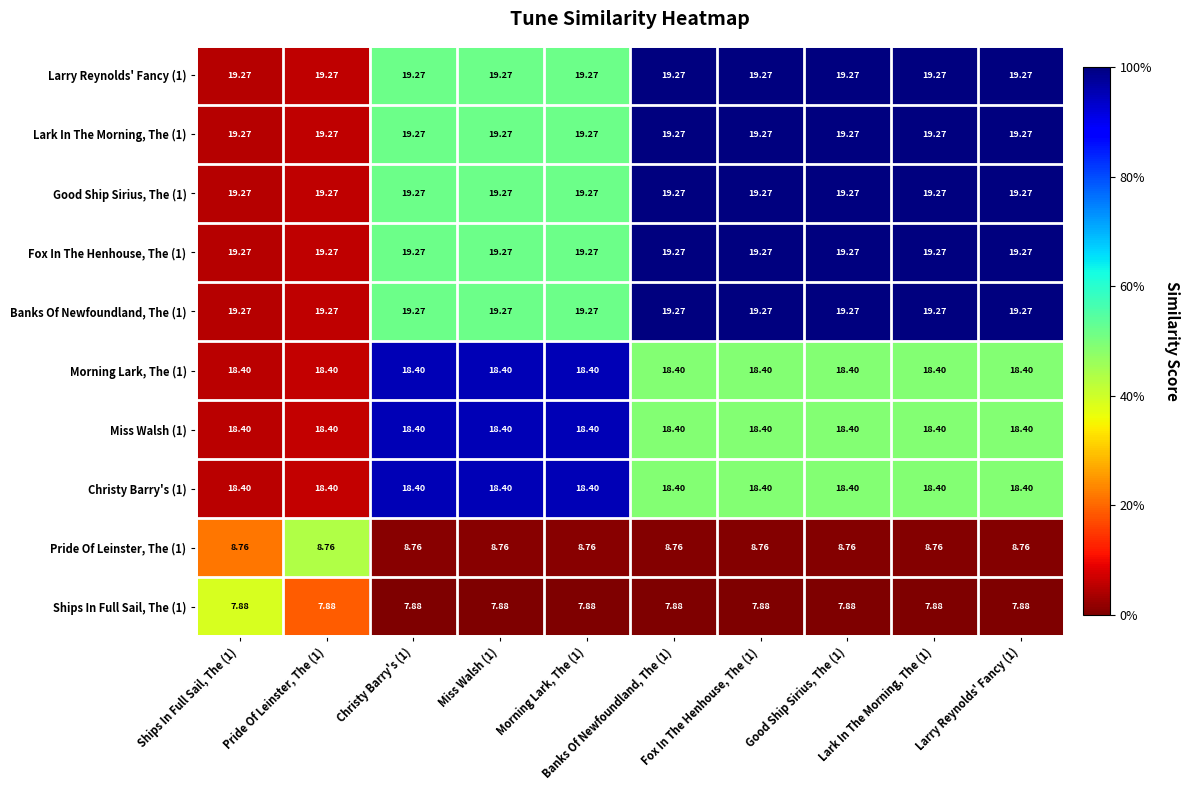

Is the value of Lark In The Morning, The (1) at Christy Barry's (1) greater than the value of Pride Of Leinster, The (1) at Miss Walsh (1)?

Yes